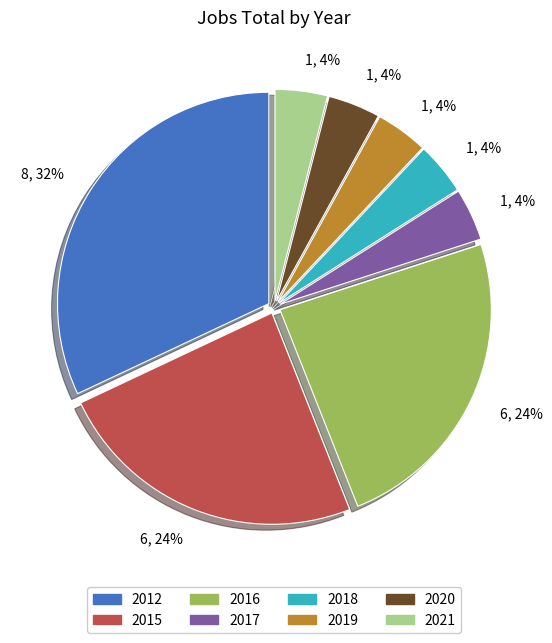

Does 2019 represent more than half of the total?

No